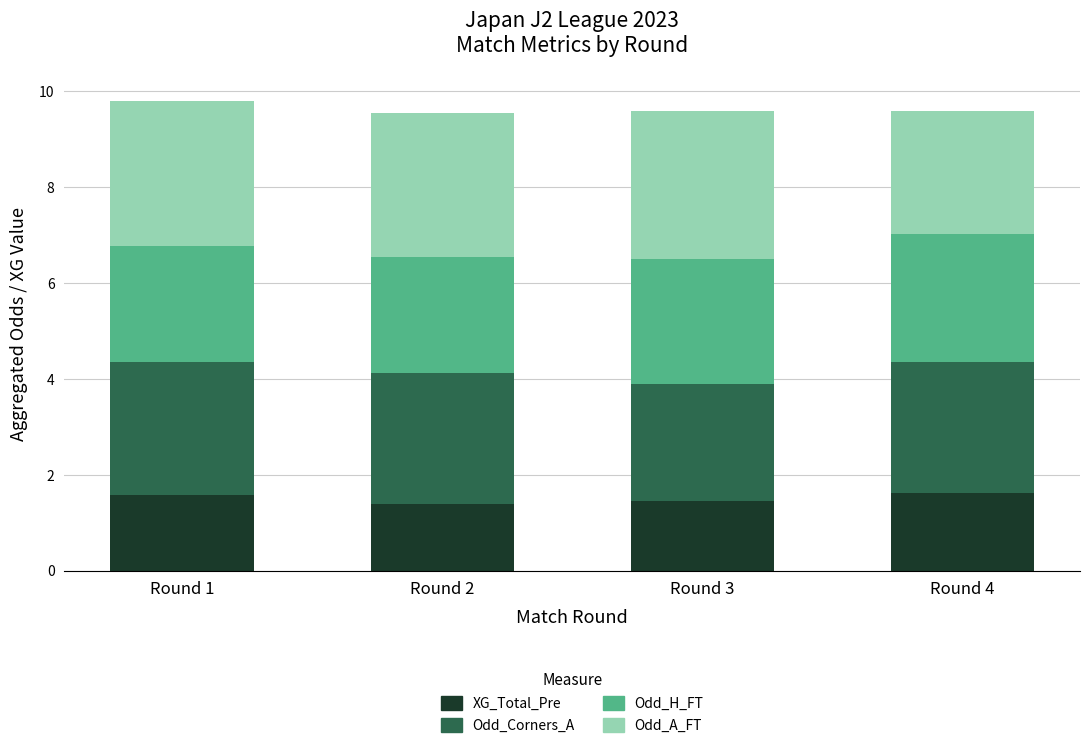

What is the highest value of the XG_Total_Pre series?

1.6